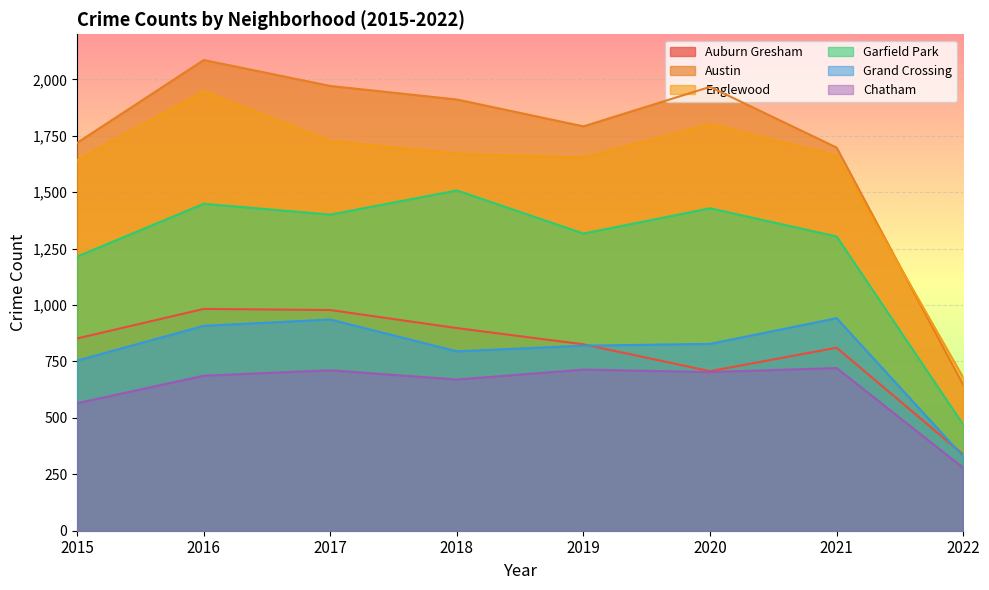

How many values in the Garfield Park series are below 1401?

4